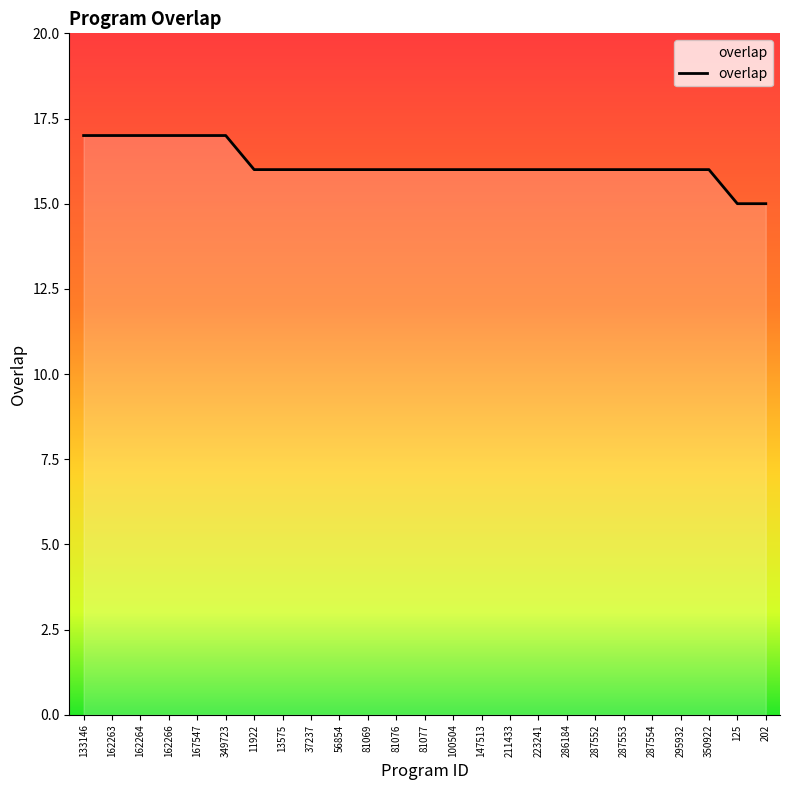

What is the average value?

16